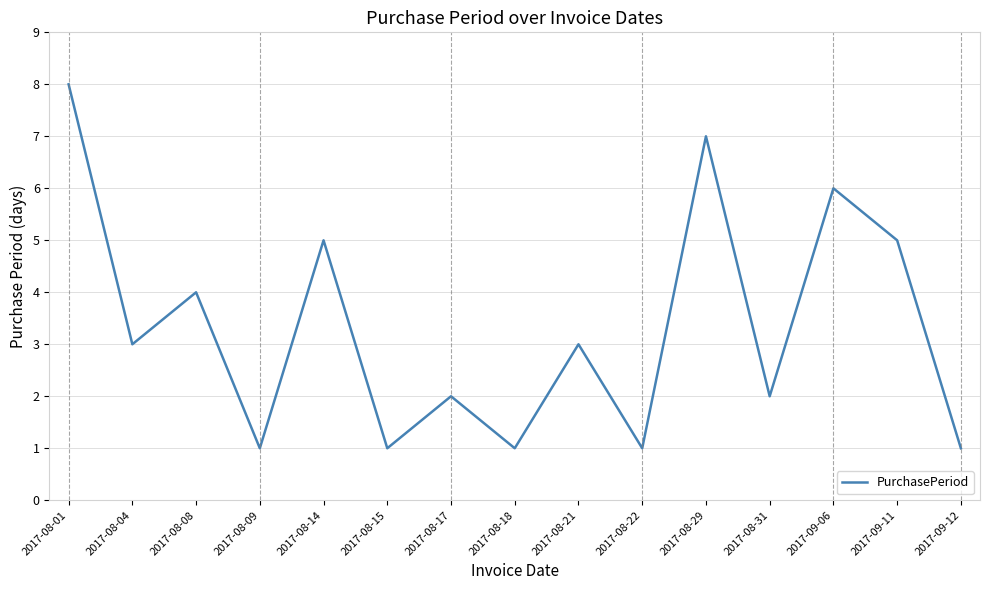

What is the change in value from 2017-08-18 to 2017-08-21?

+2